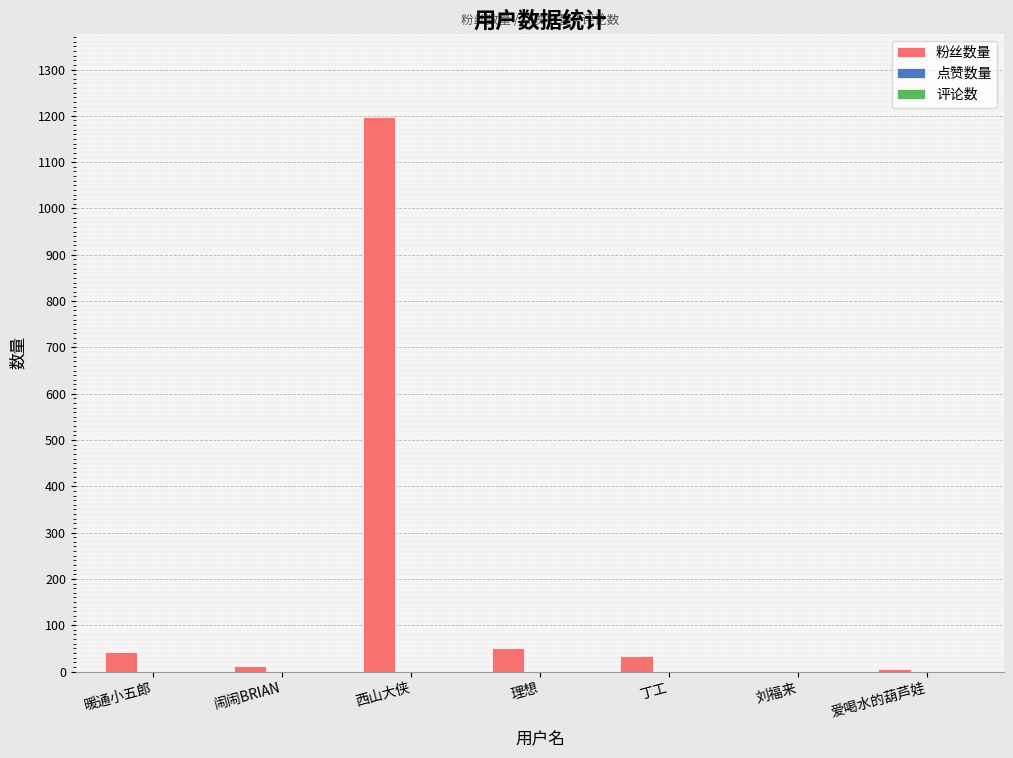

Read the value at 暖通小五郎.

42